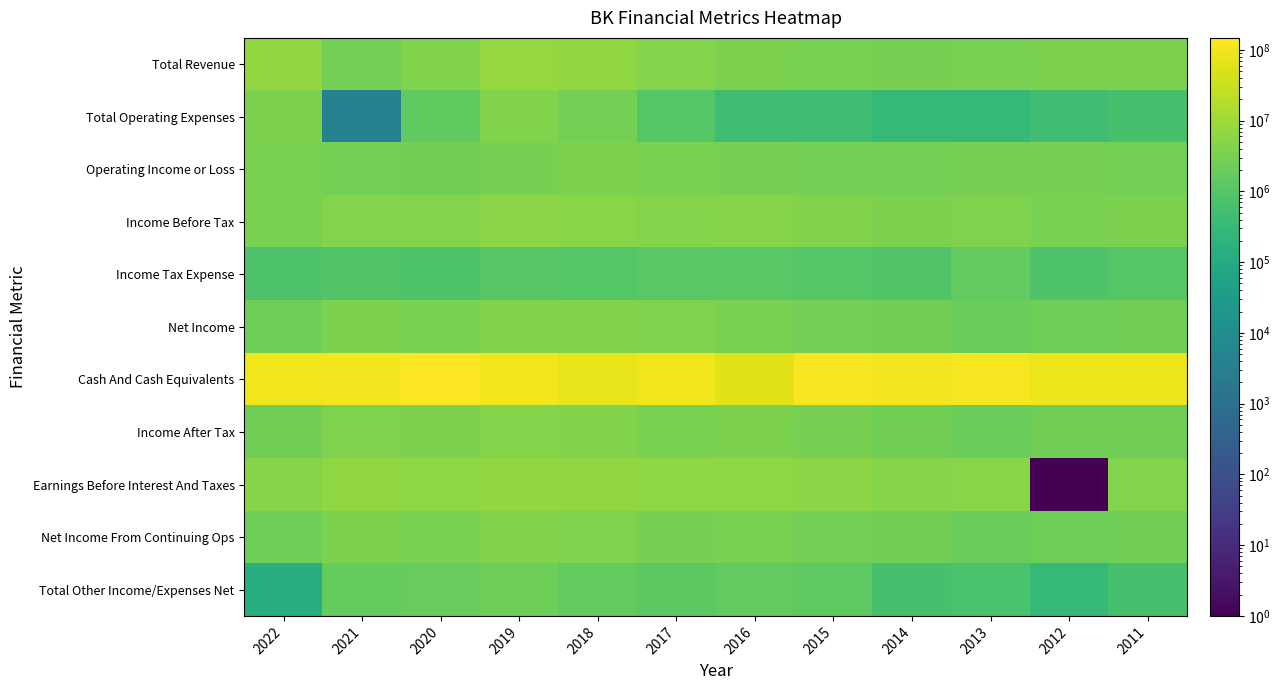

At how many categories does at least one series exceed 146033785?

1